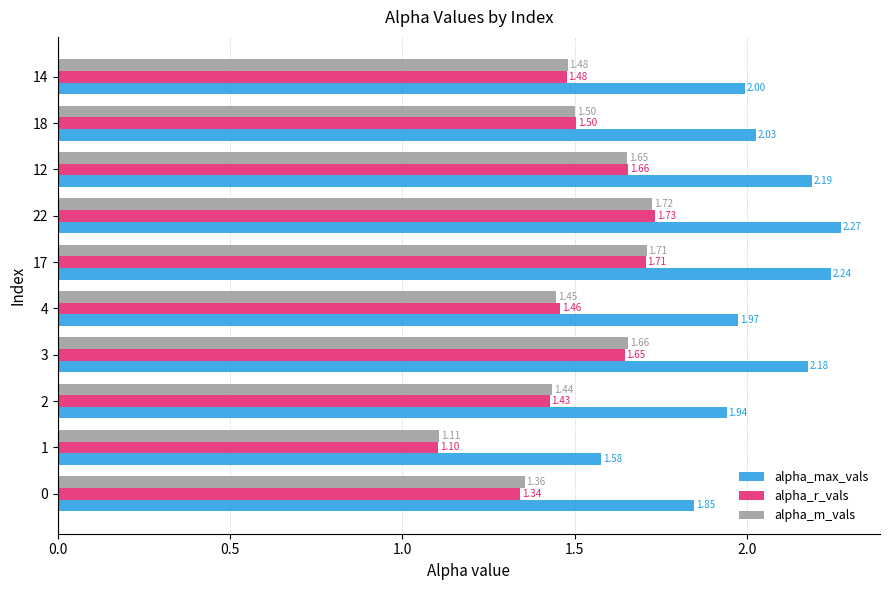

What is the difference between the maximum and minimum values in the alpha_m_vals series?

0.6